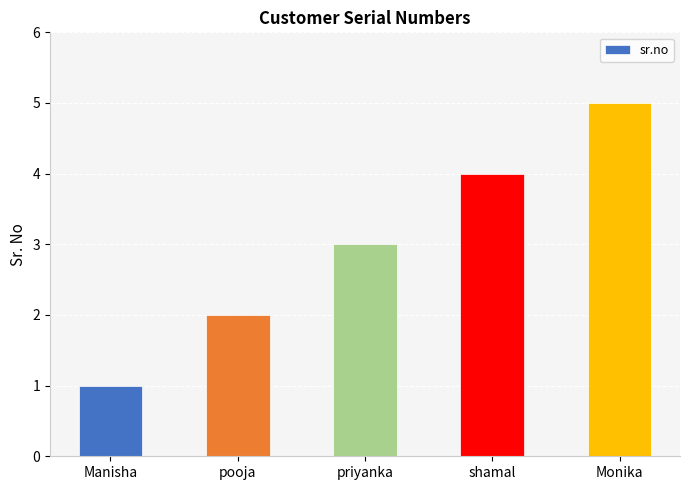

Rank the categories by value from highest to lowest.

Monika, shamal, priyanka, pooja, Manisha